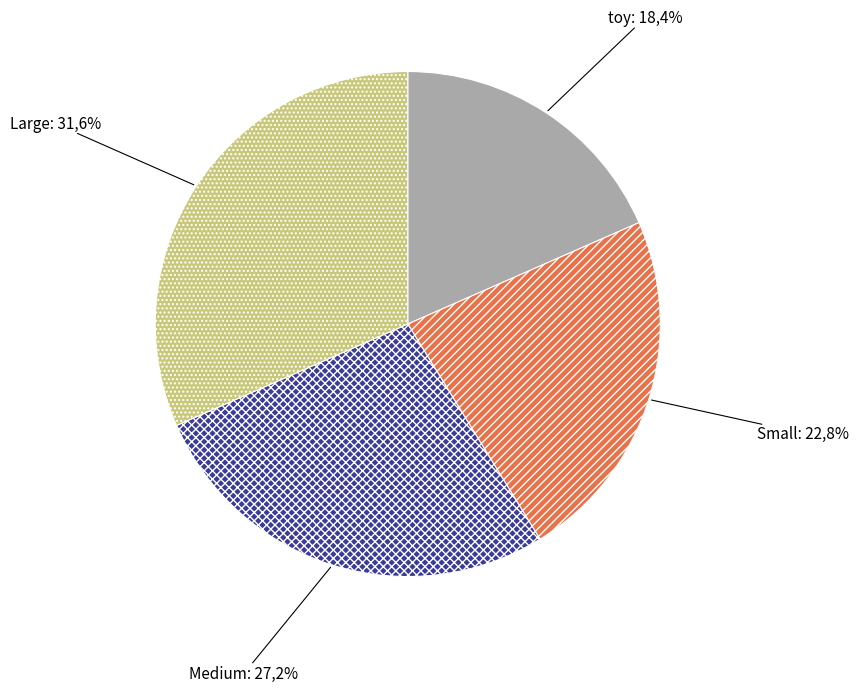

Is it true that Medium is 27% of the pie?

True